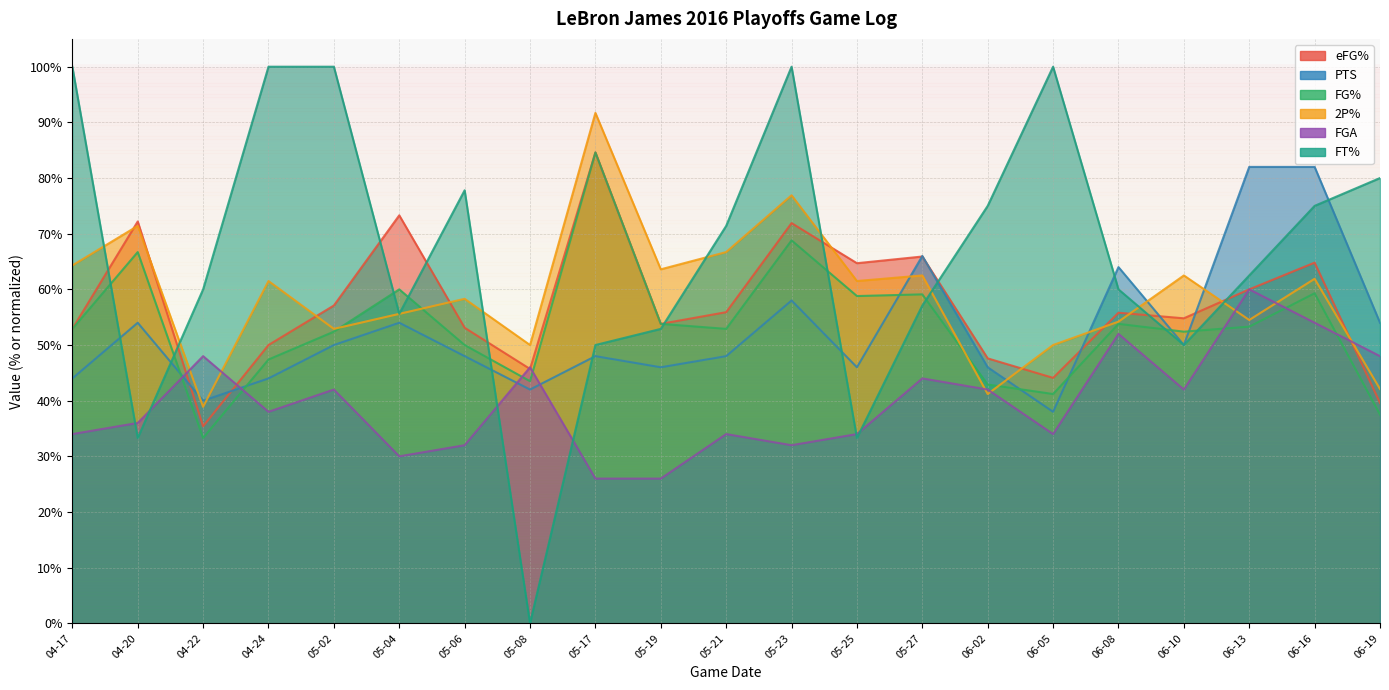

What is the total value across all series at 05-04?

3.3